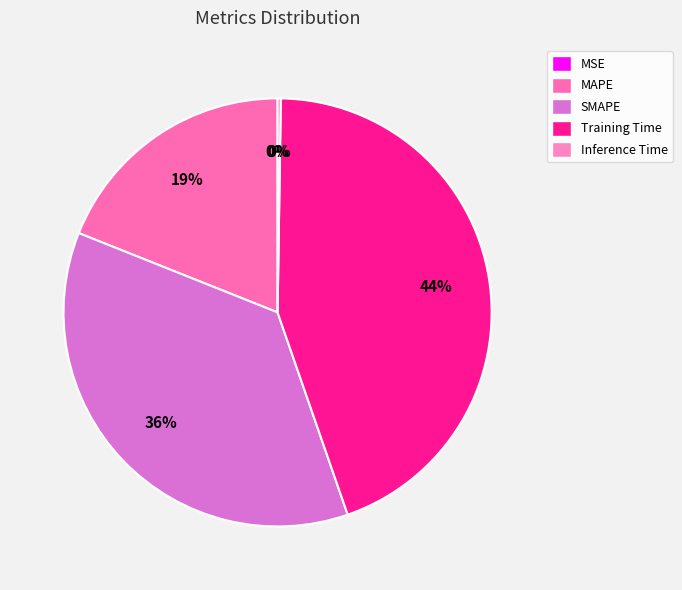

Count the number of slices in the pie.

5